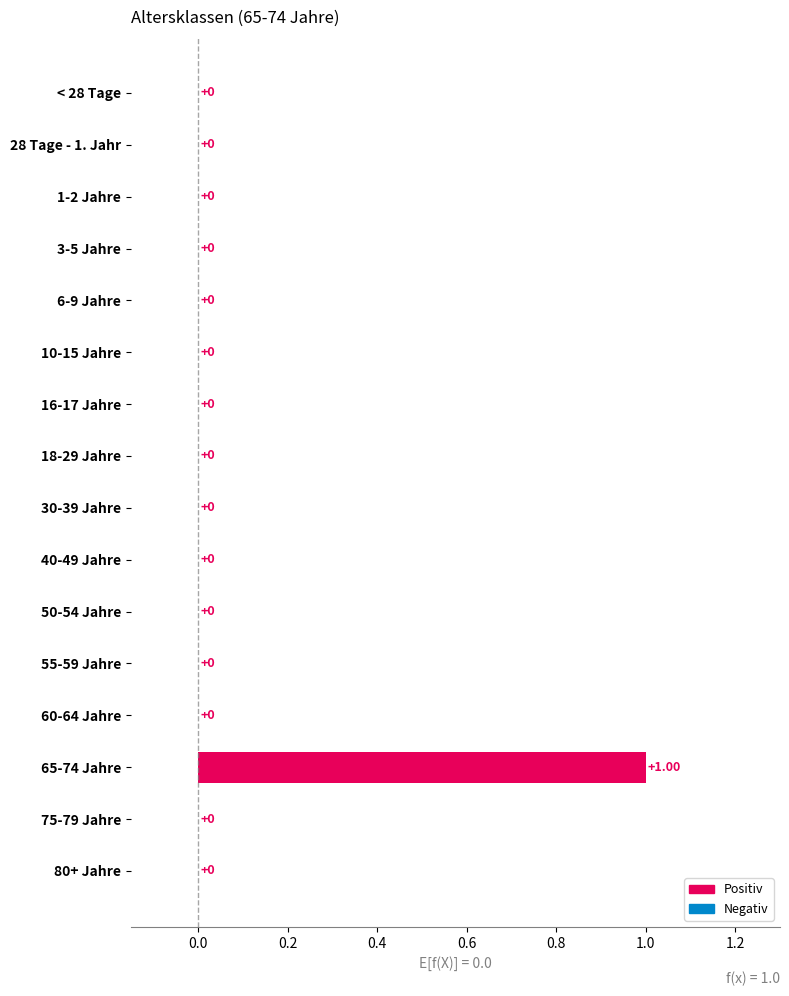

What is the change in value from 55-59 Jahre to 65-74 Jahre?

+1